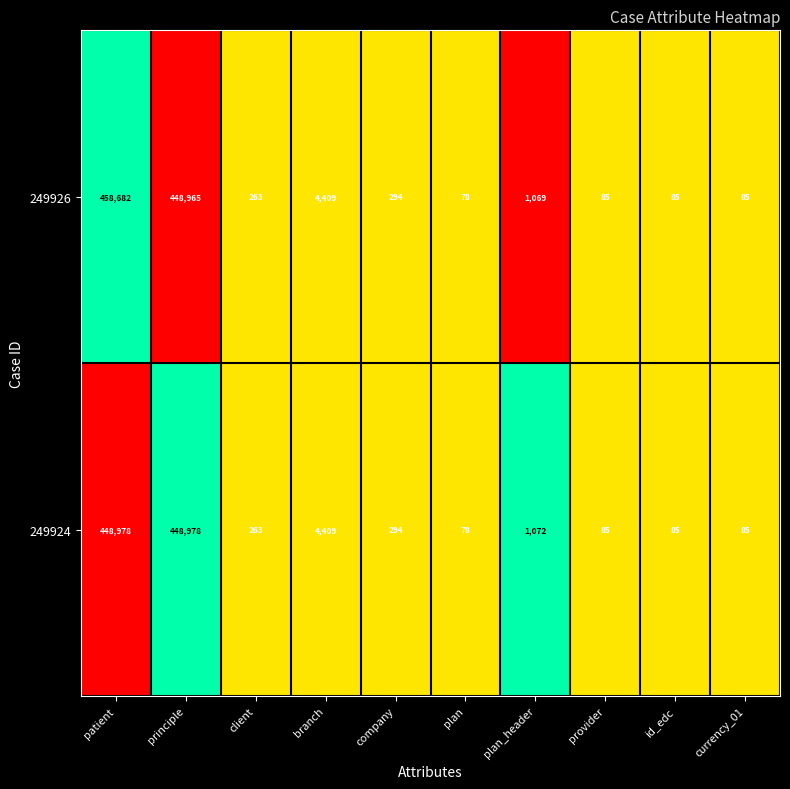

What is the total value across all series at principle?

897943